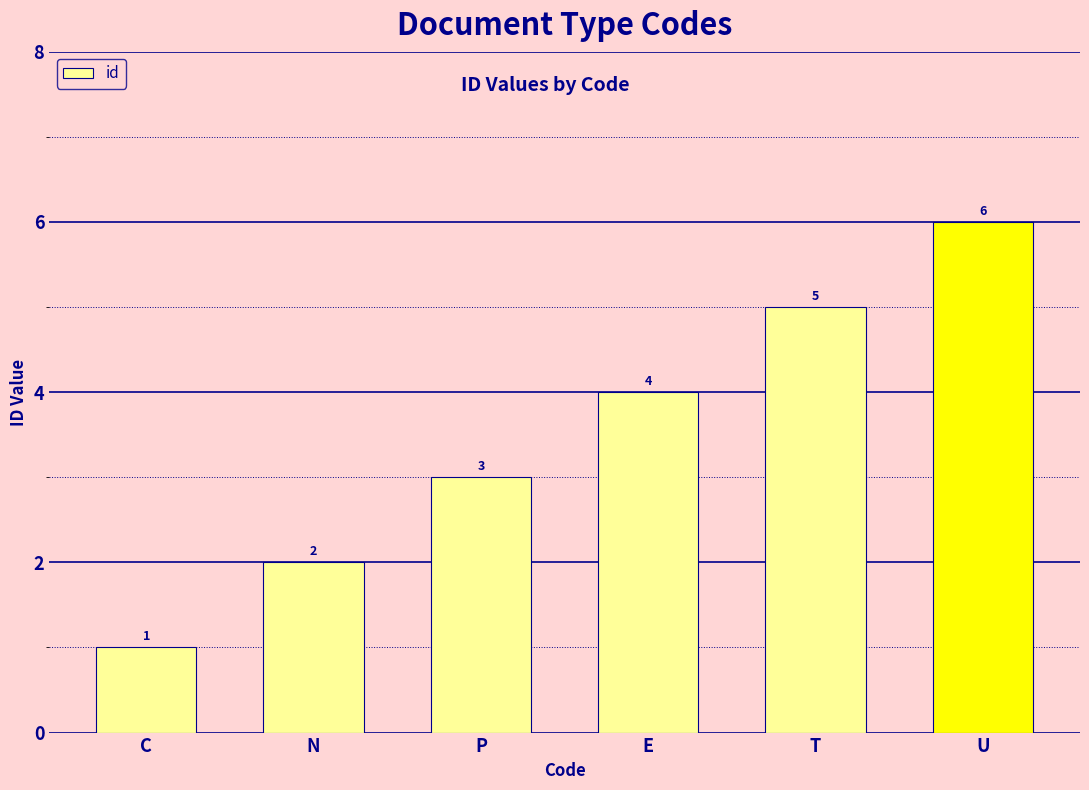

List the labels in order of value, largest first.

U, T, E, P, N, C